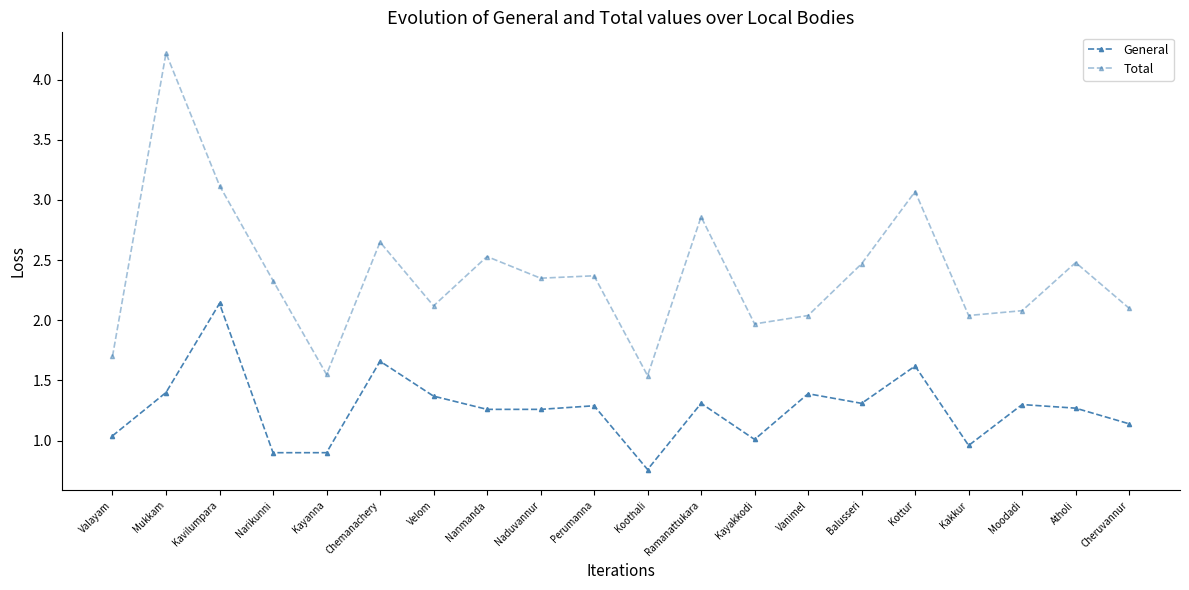

Rank the series by their maximum value, from highest to lowest.

Total, General